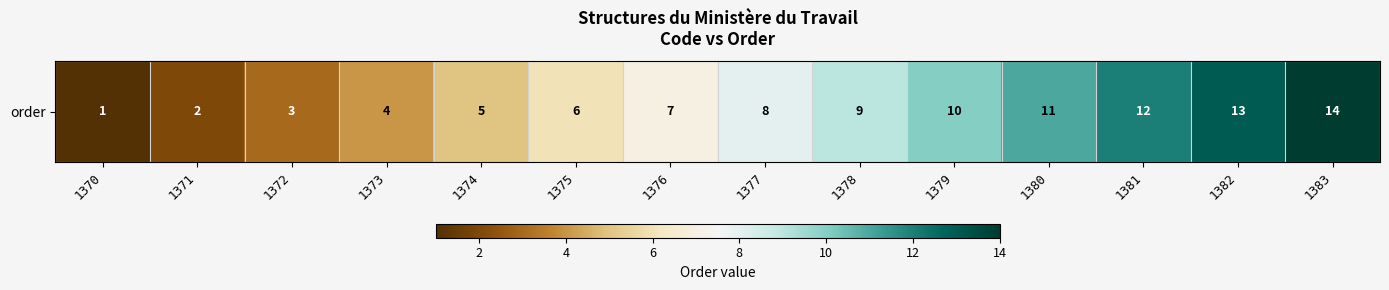

Reading left to right, extract all data points from this chart.

1370=1	1371=2	1372=3	1373=4	1374=5	1375=6	1376=7	1377=8	1378=9	1379=10	1380=11	1381=12	1382=13	1383=14